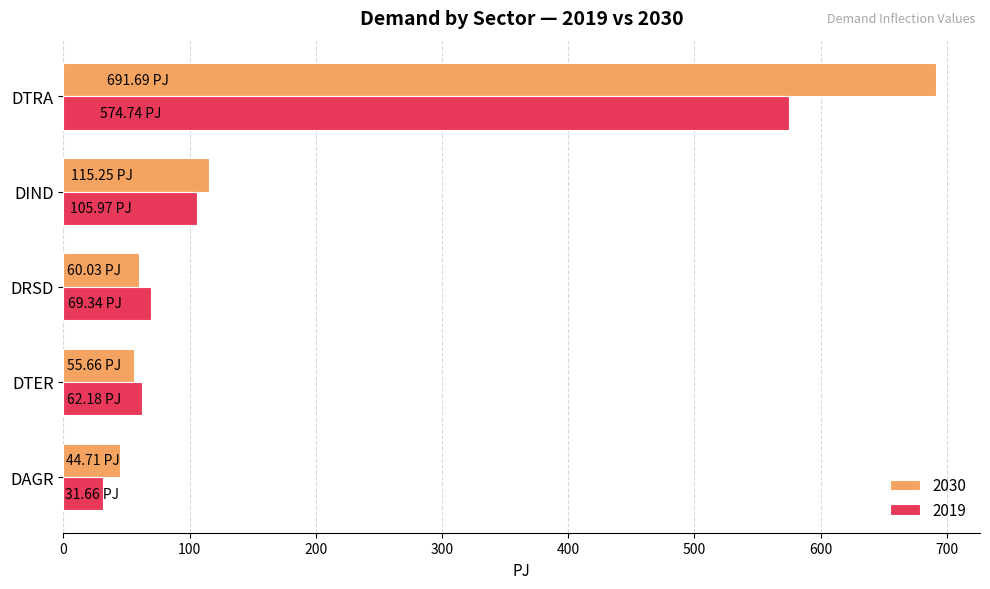

Which series has the largest range (max minus min)?

2030